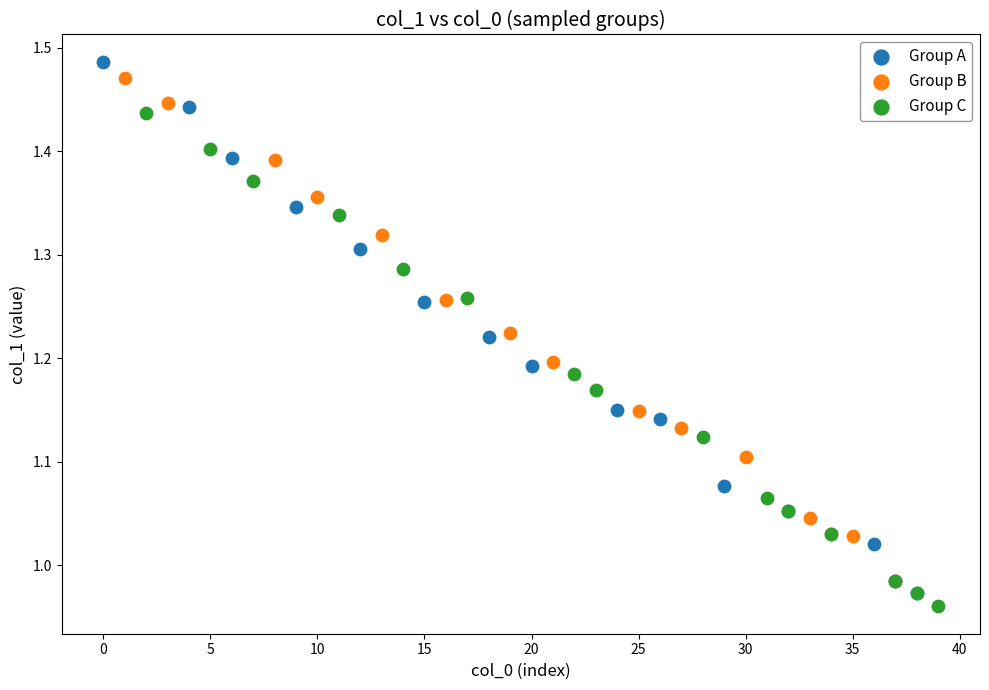

Which series reaches the maximum Y coordinate?

Group A